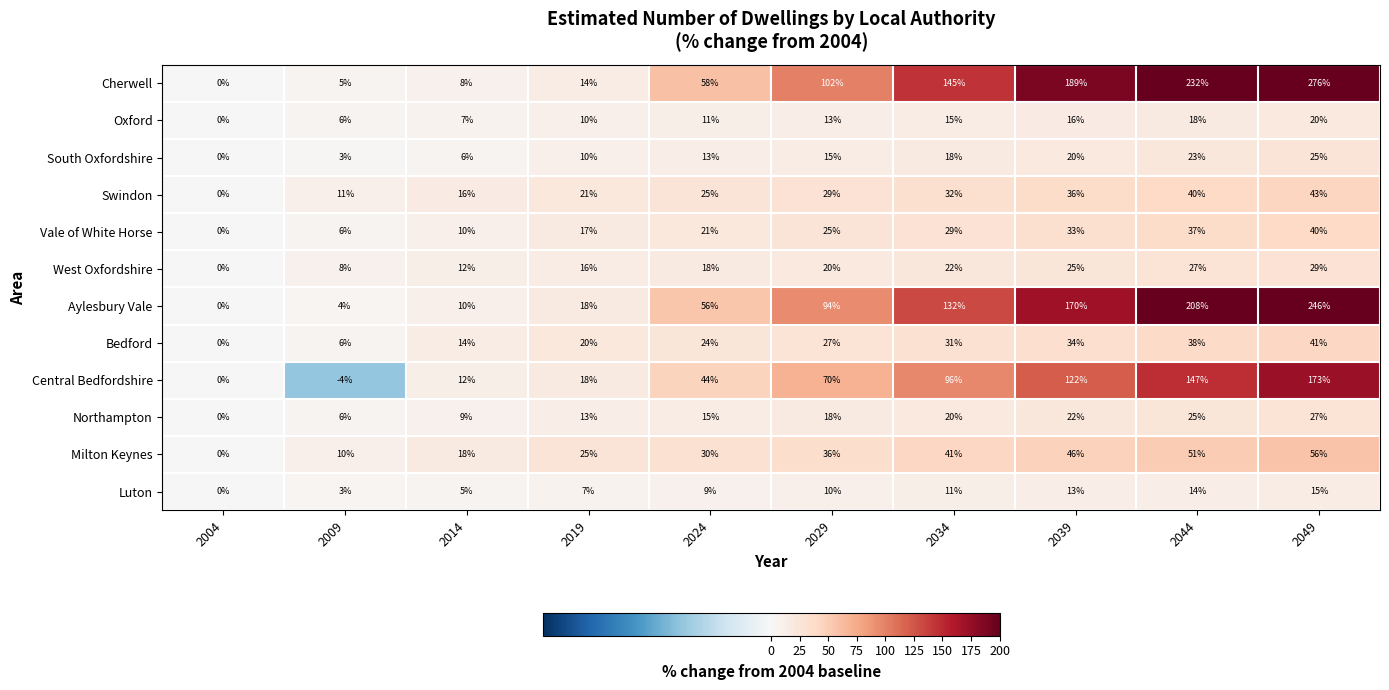

Rank the series at 2044 from lowest to highest value.

Luton, Oxford, South Oxfordshire, Northampton, West Oxfordshire, Vale of White Horse, Bedford, Swindon, Milton Keynes, Central Bedfordshire, Aylesbury Vale, Cherwell